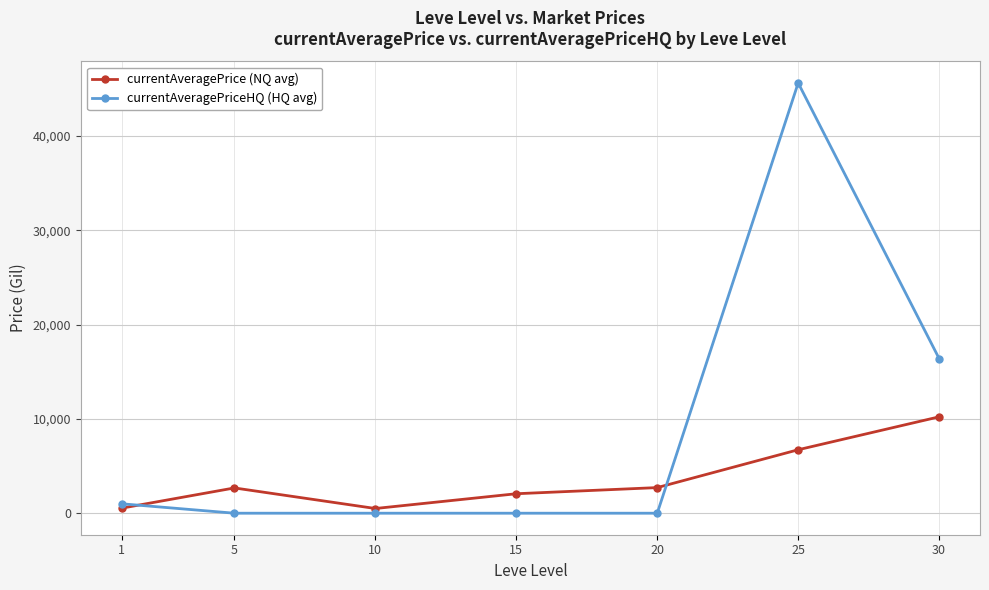

True or false: currentAveragePrice (NQ avg) and currentAveragePriceHQ (HQ avg) intersect in this chart.

True